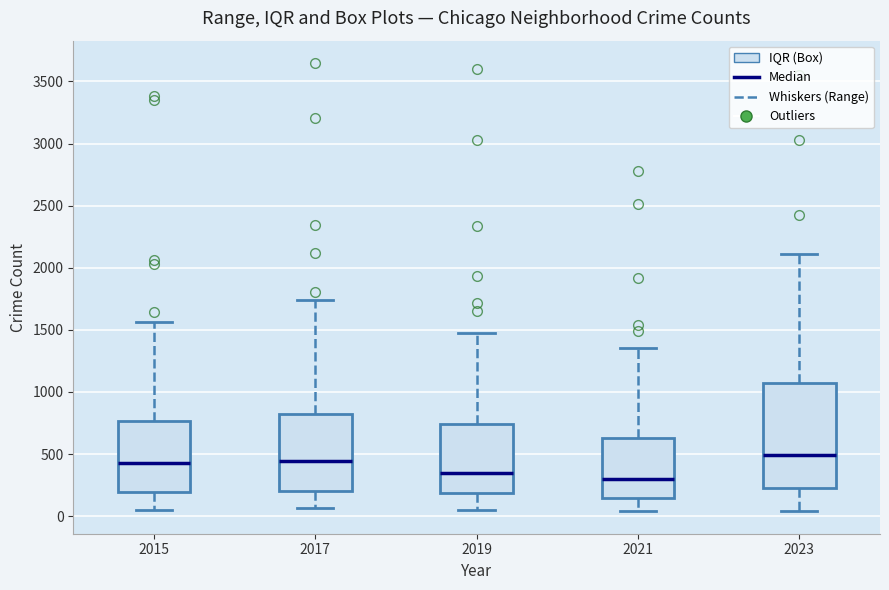

Comparing the boxes themselves (not the whiskers), which one is the tallest?

2023